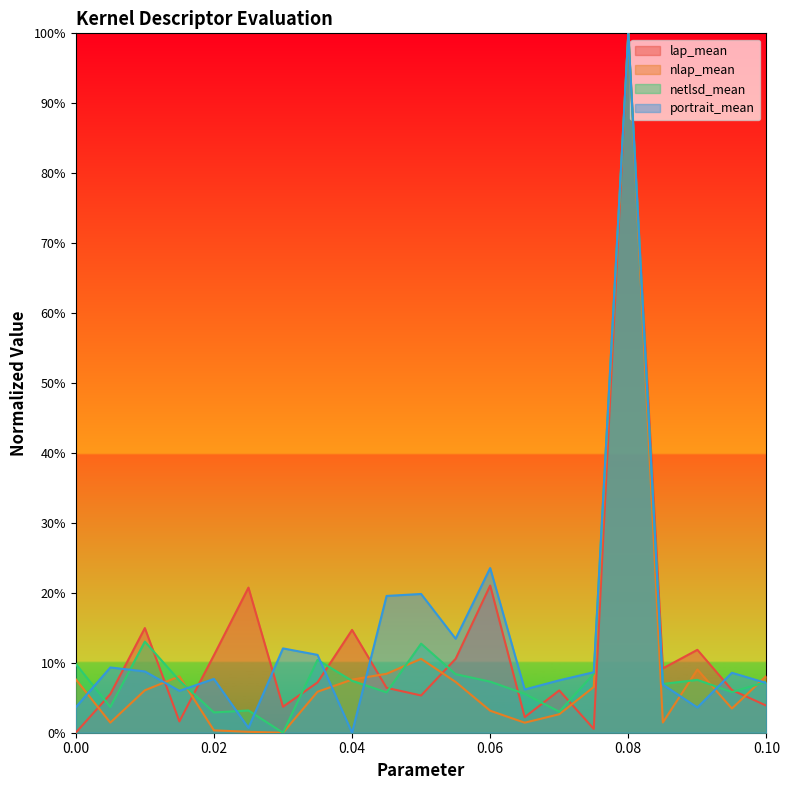

True or false: portrait_mean has a value of 0.1 at 0.095.

True